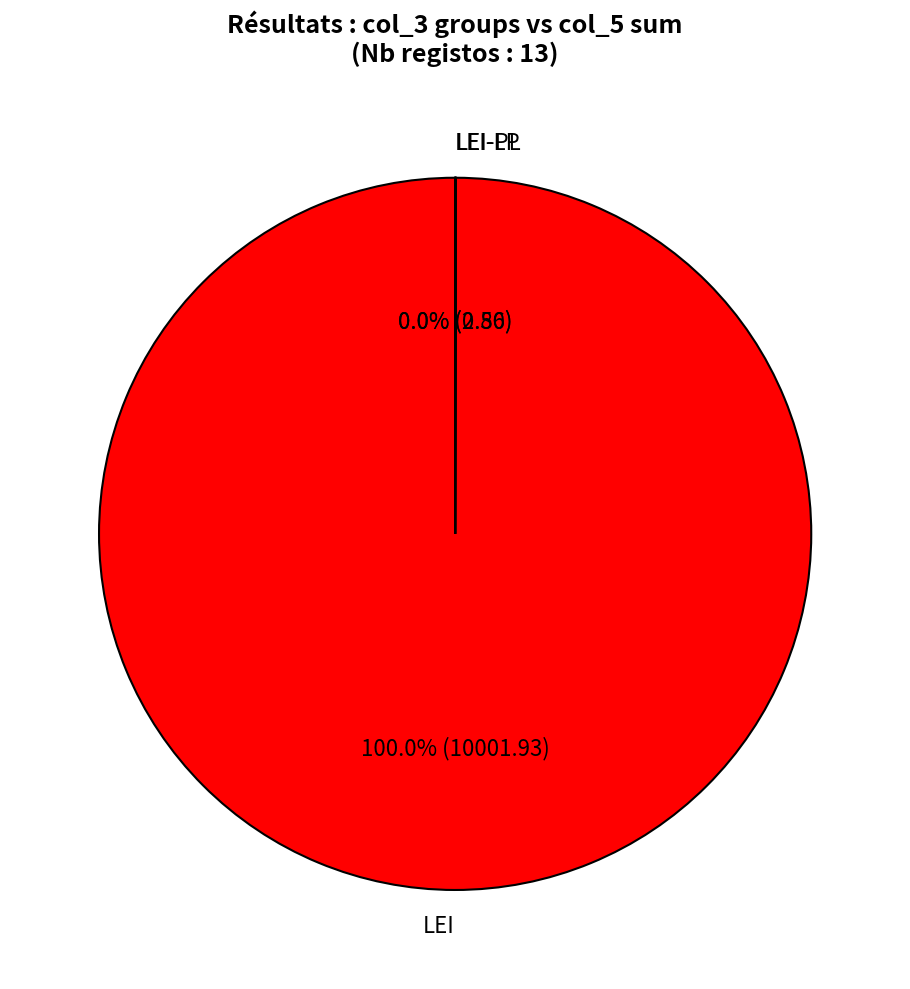

Is there a majority slice in this chart?

Yes